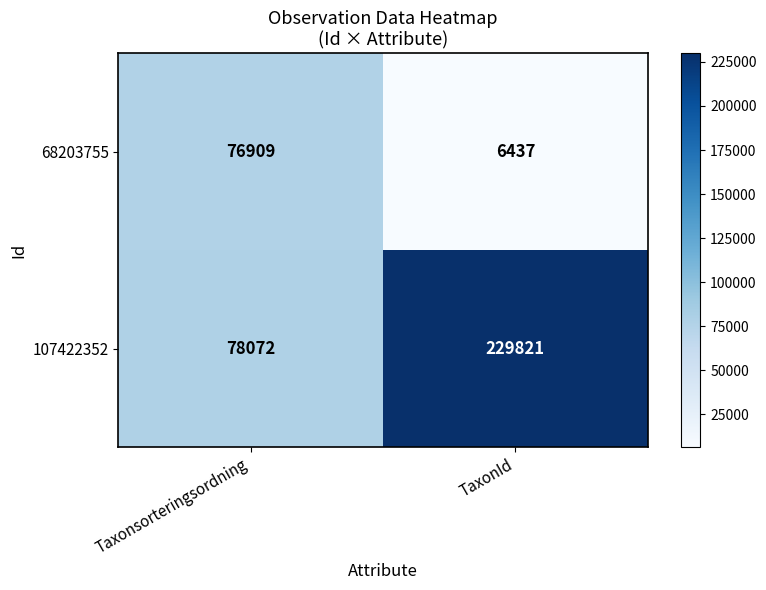

At which category does the chart reach its peak across all series?

TaxonId